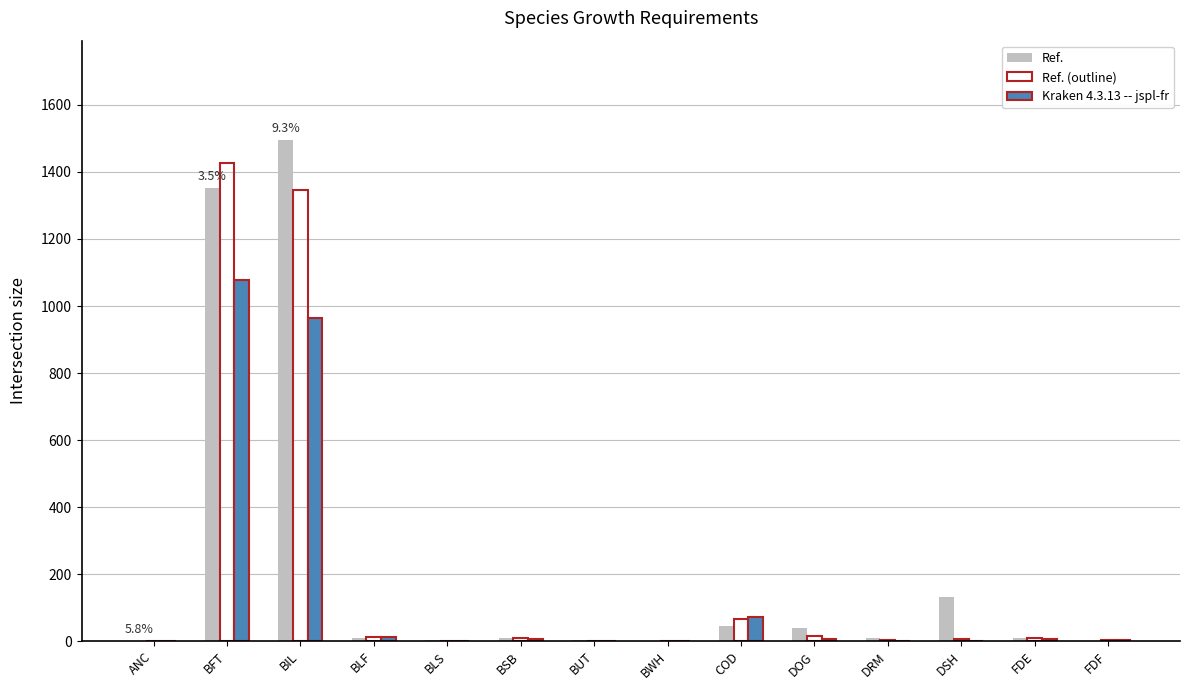

Which series has the largest total across all categories?

Ref.